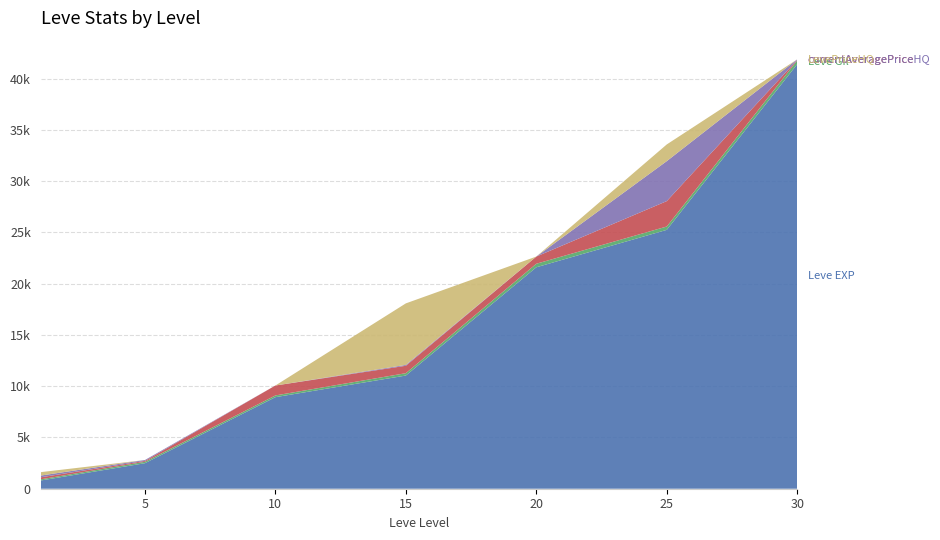

Reading left to right, transcribe all the data shown in this chart.

Leve EXP: 1=800.0	5=2490.0	10=8930.0	15=11040.0	20=21600.0	25=25250.0	30=41410.0
Leve Gil: 1=113.0	5=139.0	10=169.0	15=230.0	20=344.0	25=326.0	30=372.0
currentAveragePrice: 1=198.9	5=85.8	10=969.0	15=723.7	20=701.0	25=2479.5	30=49.3
currentAveragePriceHQ: 1=170.1	5=85.8	10=0.0	15=85.5	20=0.0	25=3898.3	30=49.3
LevePriceHQ: 1=333.3	5=0.0	10=0.0	15=6000.0	20=0.0	25=1628.2	30=0.0